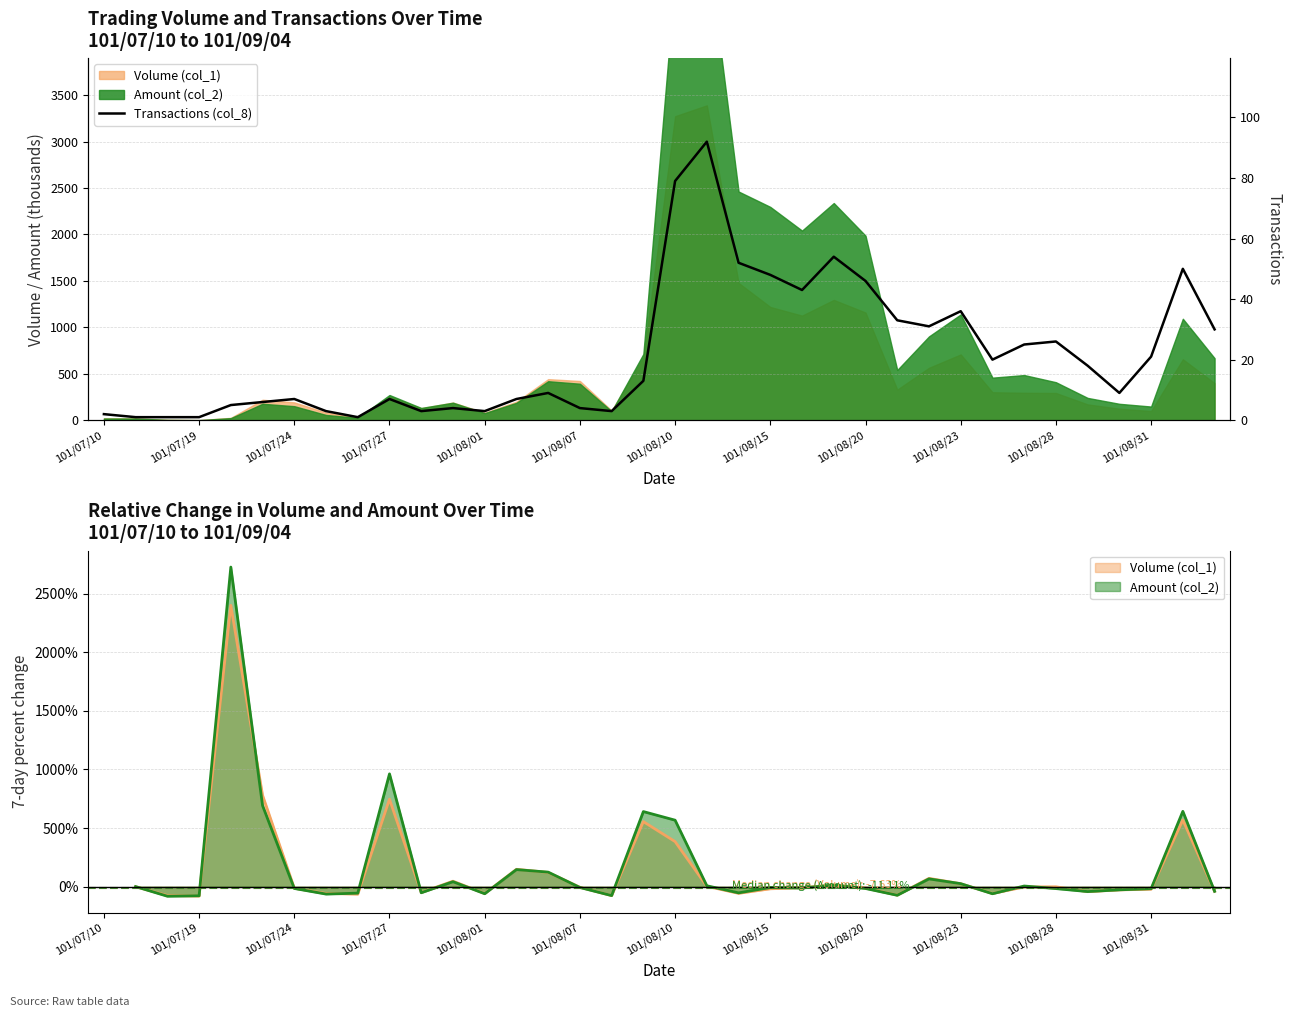

What is the change in value from 19 to 30?

-66